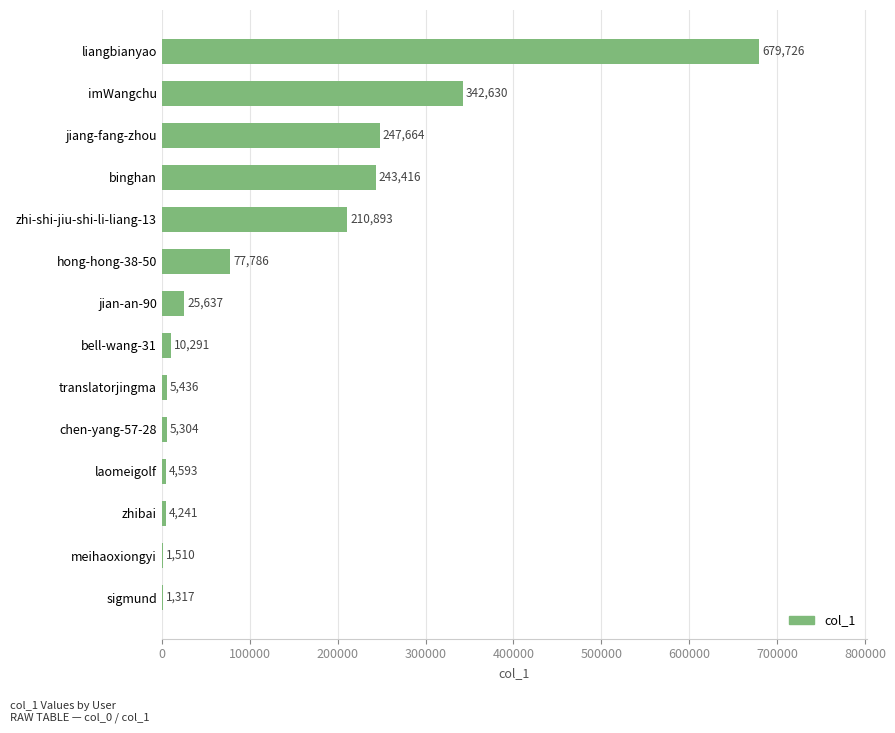

Which category has the highest value across all series?

liangbianyao